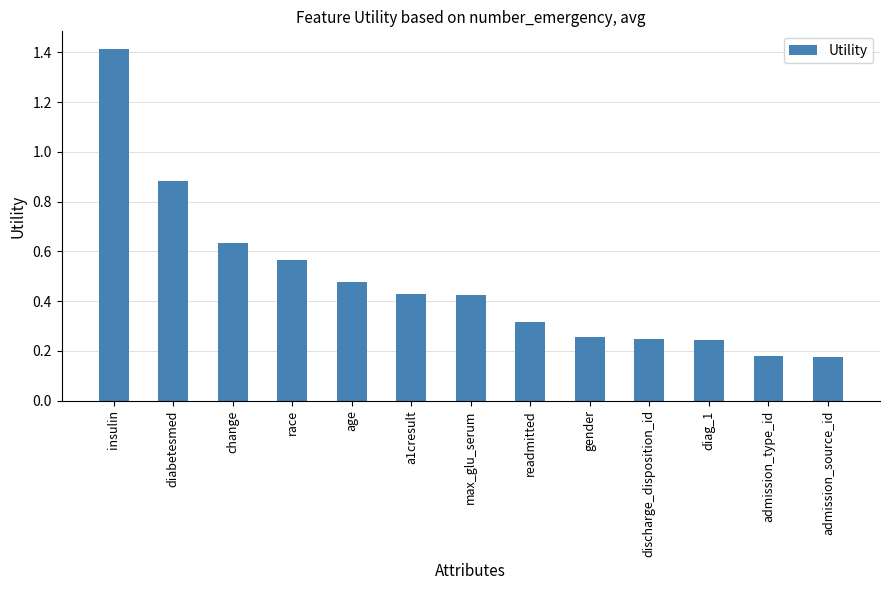

Which category has the highest value across all series?

insulin